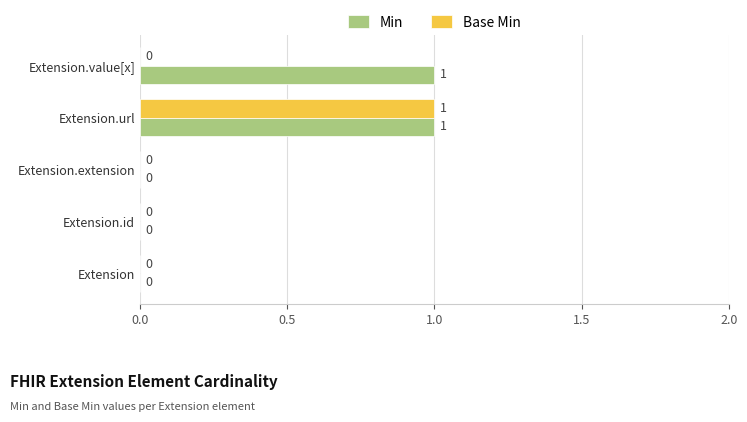

How many Min values are between 0 and 1?

5